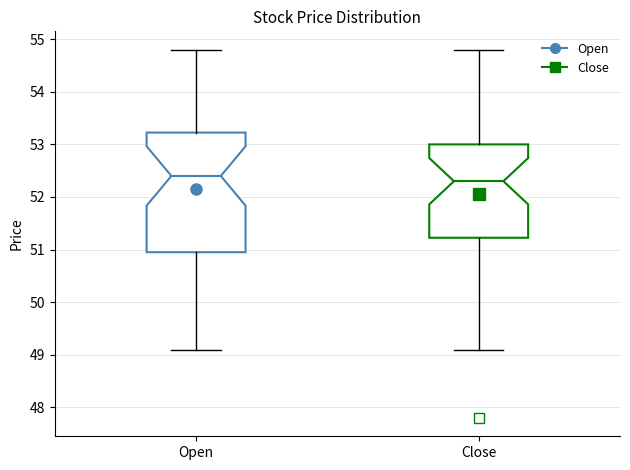

Which box's median line is the highest?

Open